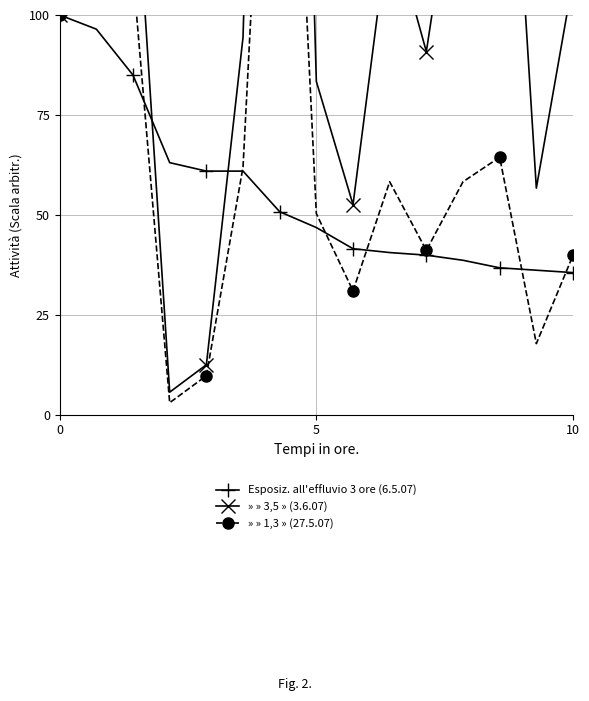

What is the smallest value displayed?

3.0